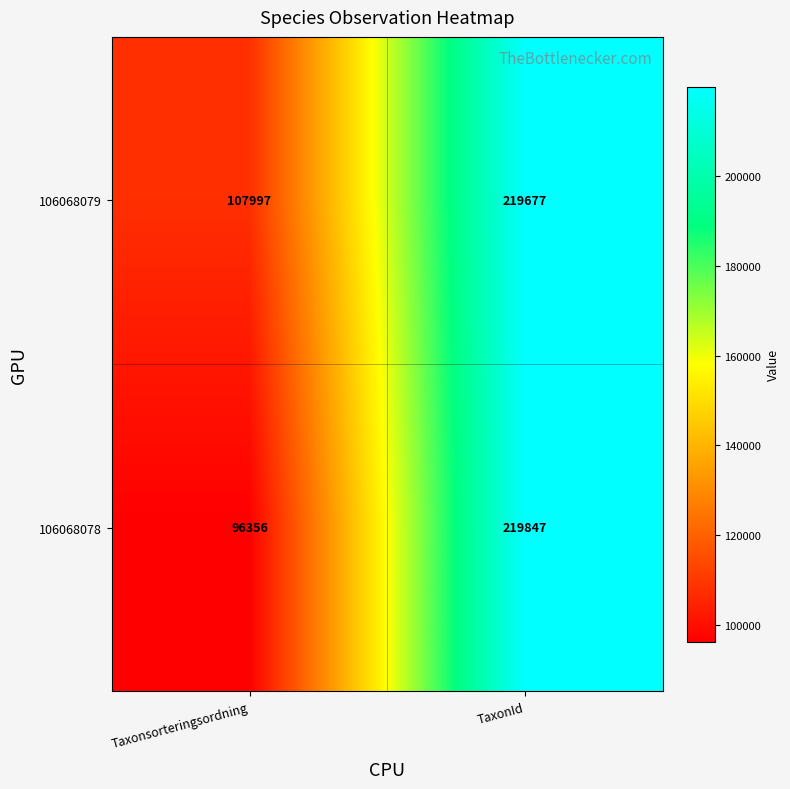

What is the approximate value of 106068079 at TaxonId?

219677